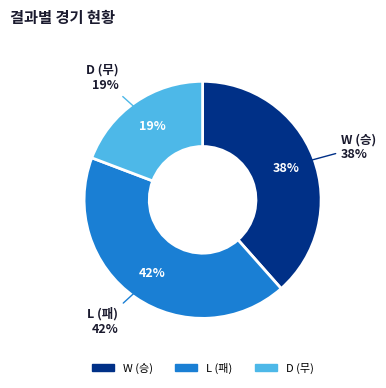

Is D the majority of the pie?

No